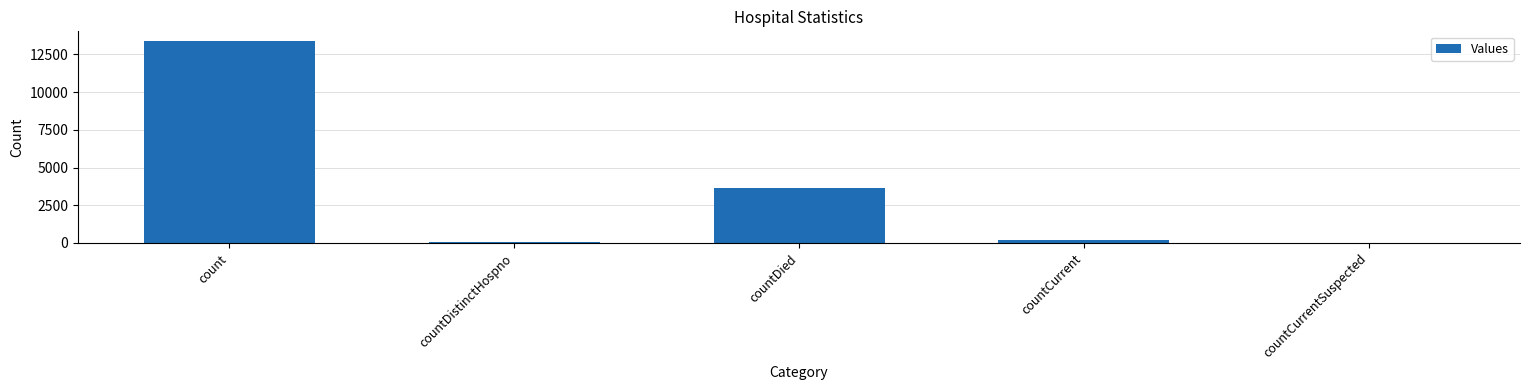

Reading left to right, transcribe all the data shown in this chart.

13360	72	3672	200	0